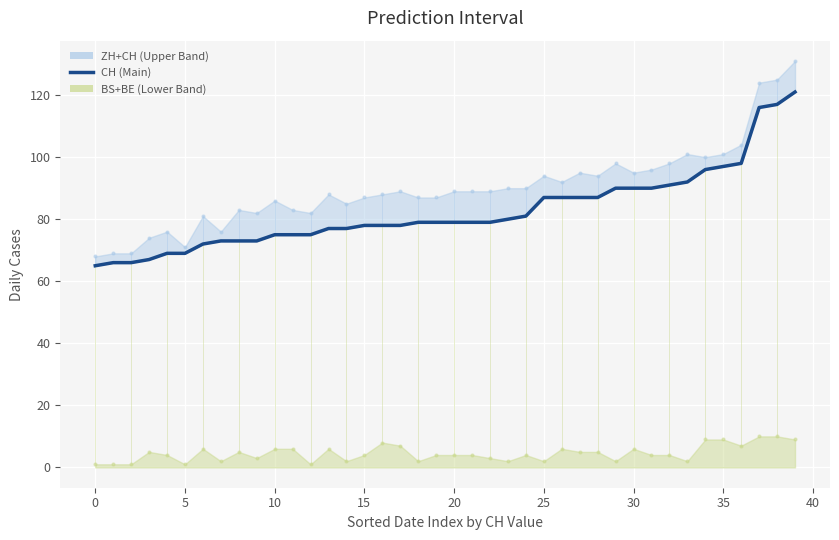

Which has a higher value, 31 or 12?

31